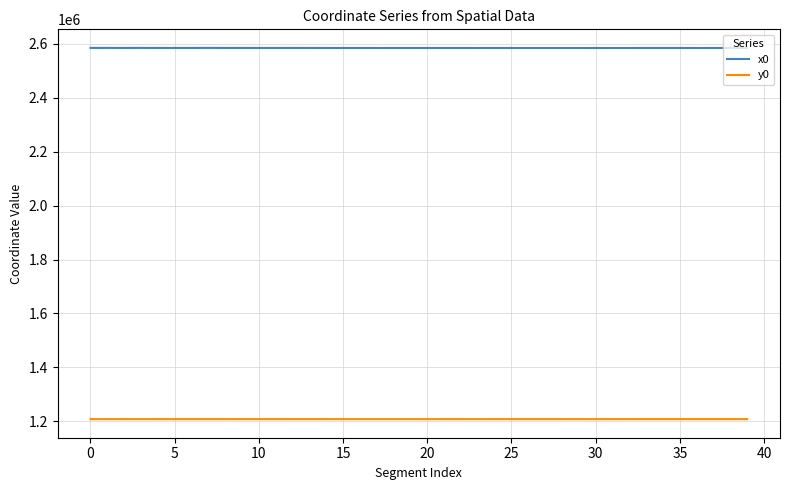

Rank the series by their average value, from highest to lowest.

x0, y0